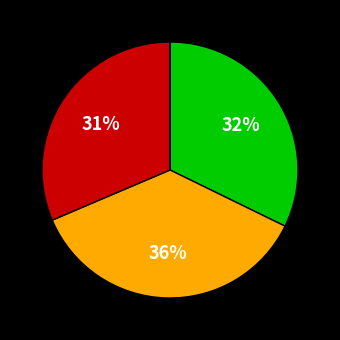

Does any single category account for the majority?

No